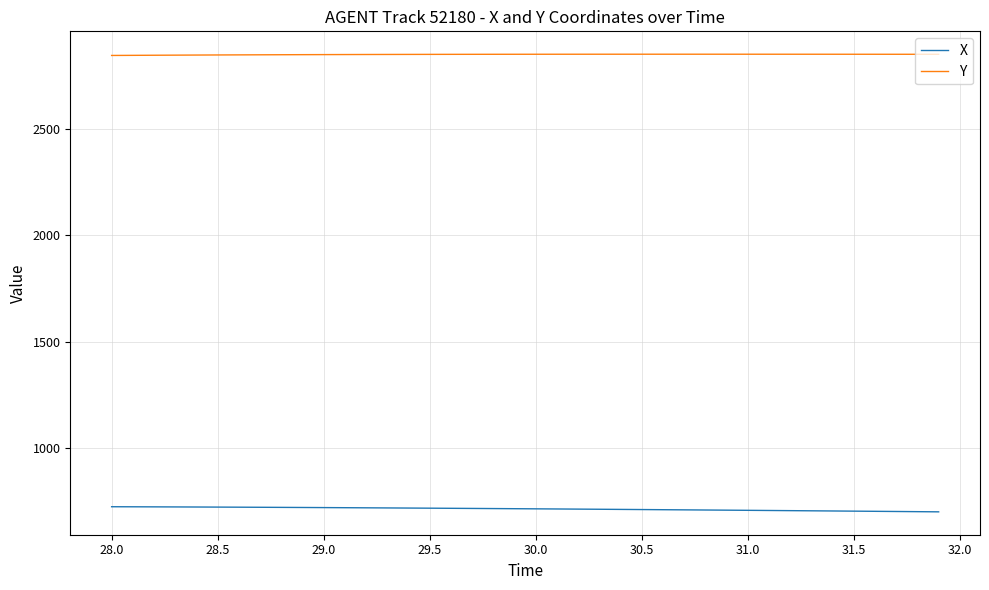

Rank the series by their average value, from lowest to highest.

X, Y